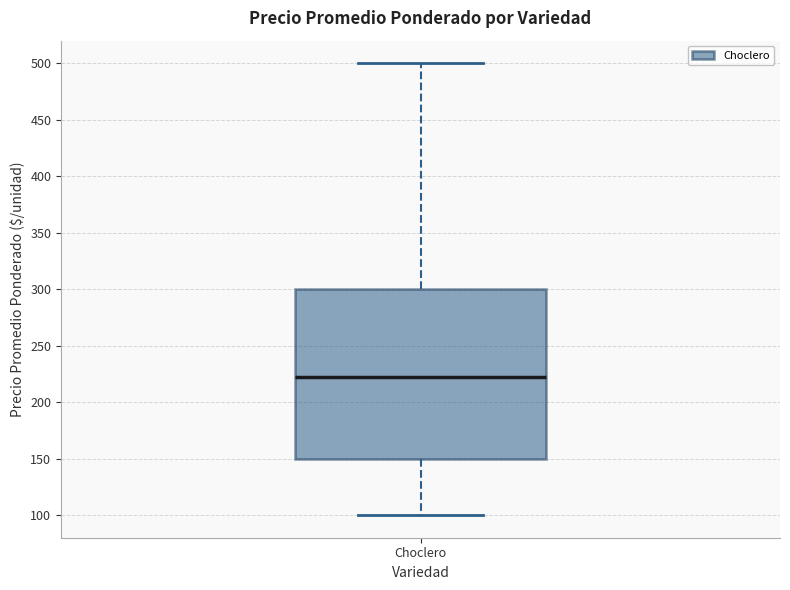

Transcribe this box plot: give where the median line is, the range the box spans, and where the two whiskers end, as read against the y-axis. The values are not printed on the chart, so give them approximately, as read against the axis.

median 225, box 150 to 300, whiskers 100 to 500